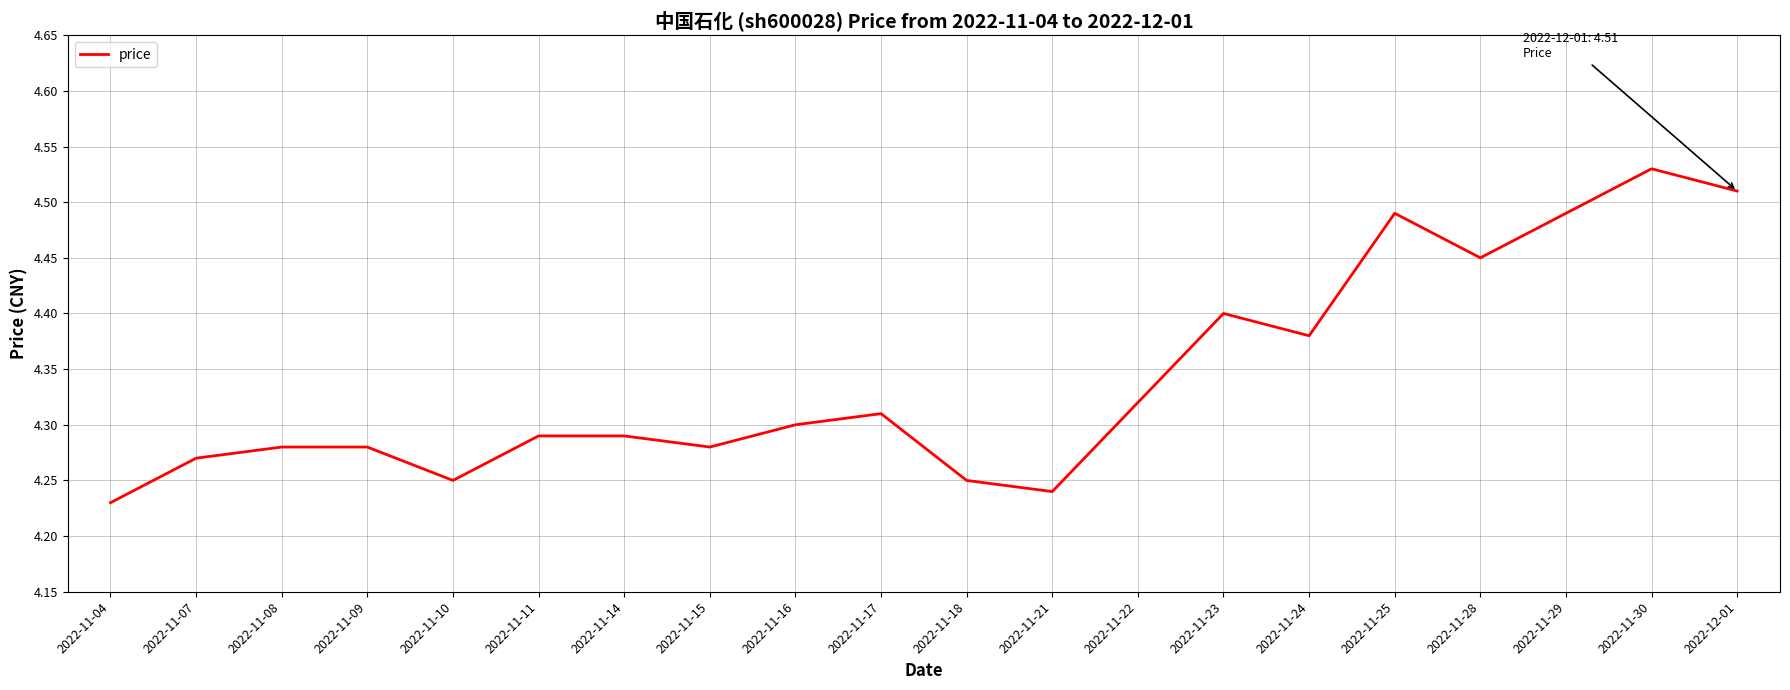

At which category does the chart reach its peak across all series?

2022-11-30